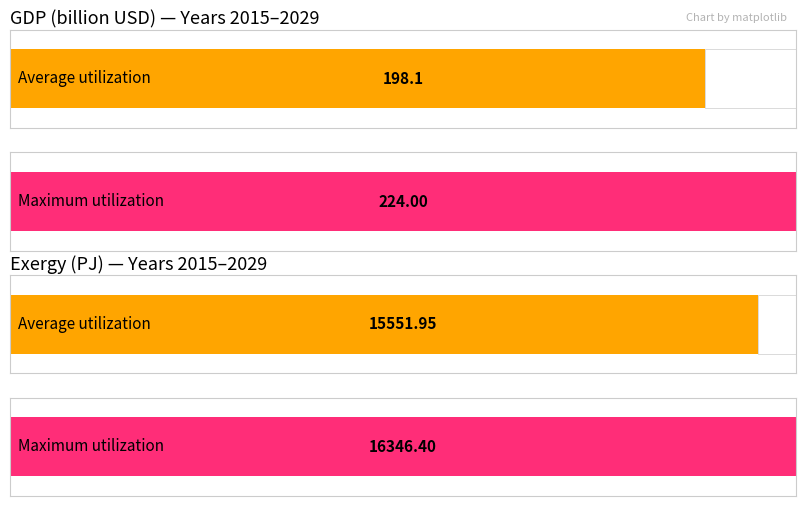

Rank the series by their average value, from highest to lowest.

Exergy, GDP